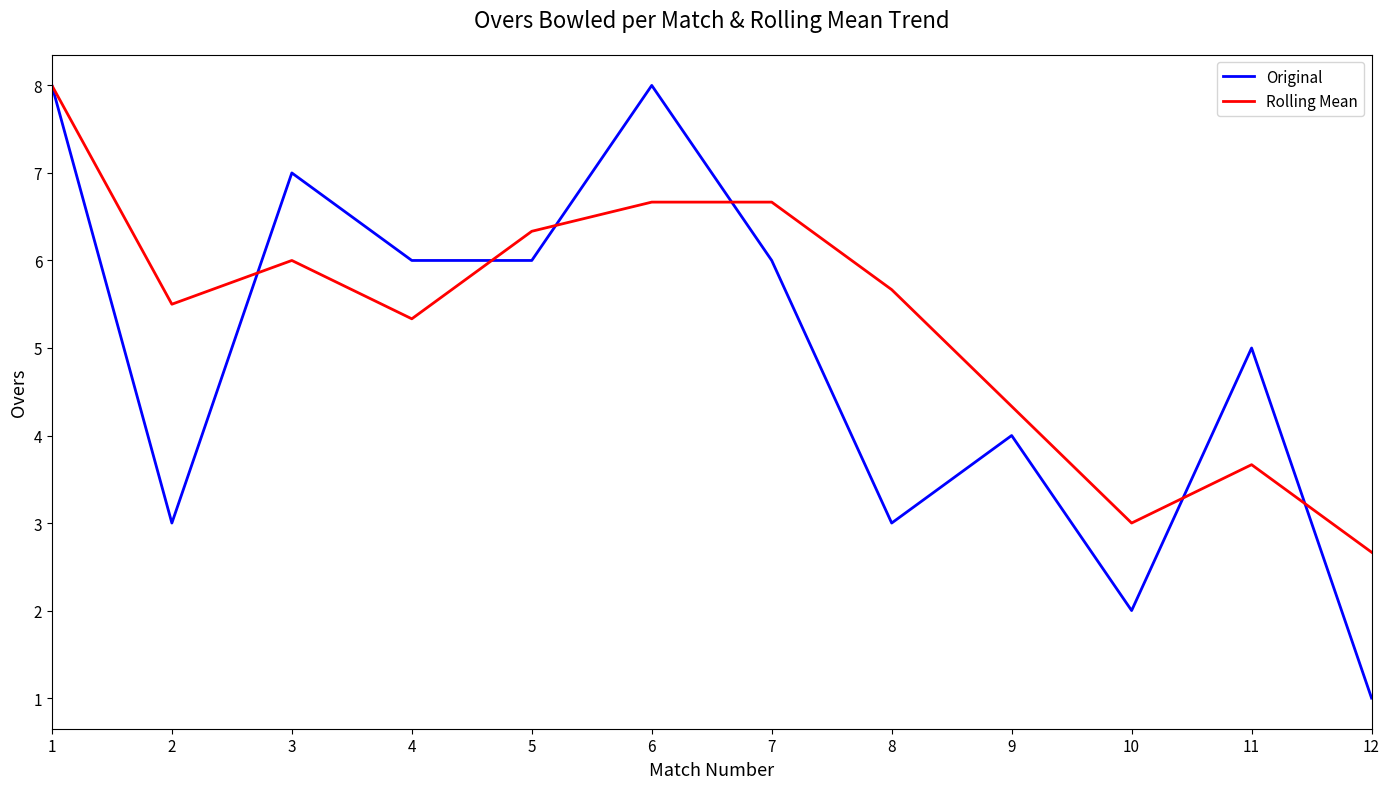

List the series in order of their overall mean, highest first.

Rolling Mean, Original